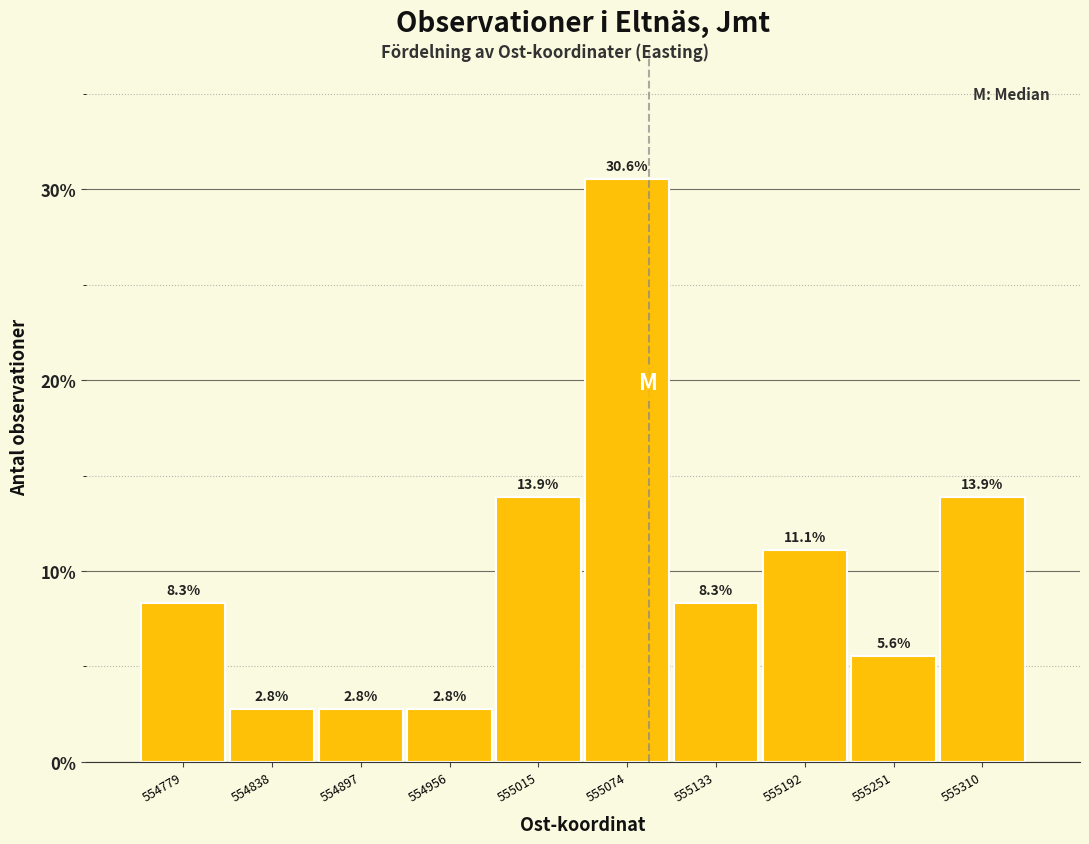

Reading left to right, list every bar in this chart as the range it spans on the x-axis followed by its height. The bar edges are not printed on the chart, so give them approximately, as read against the axis.

554750 to 554810: 8.3
554810 to 554870: 2.8
554870 to 554930: 2.8
554930 to 554990: 2.8
554990 to 555040: 13.9
555040 to 555100: 30.6
555100 to 555160: 8.3
555160 to 555220: 11.1
555220 to 555280: 5.6
555280 to 555340: 13.9